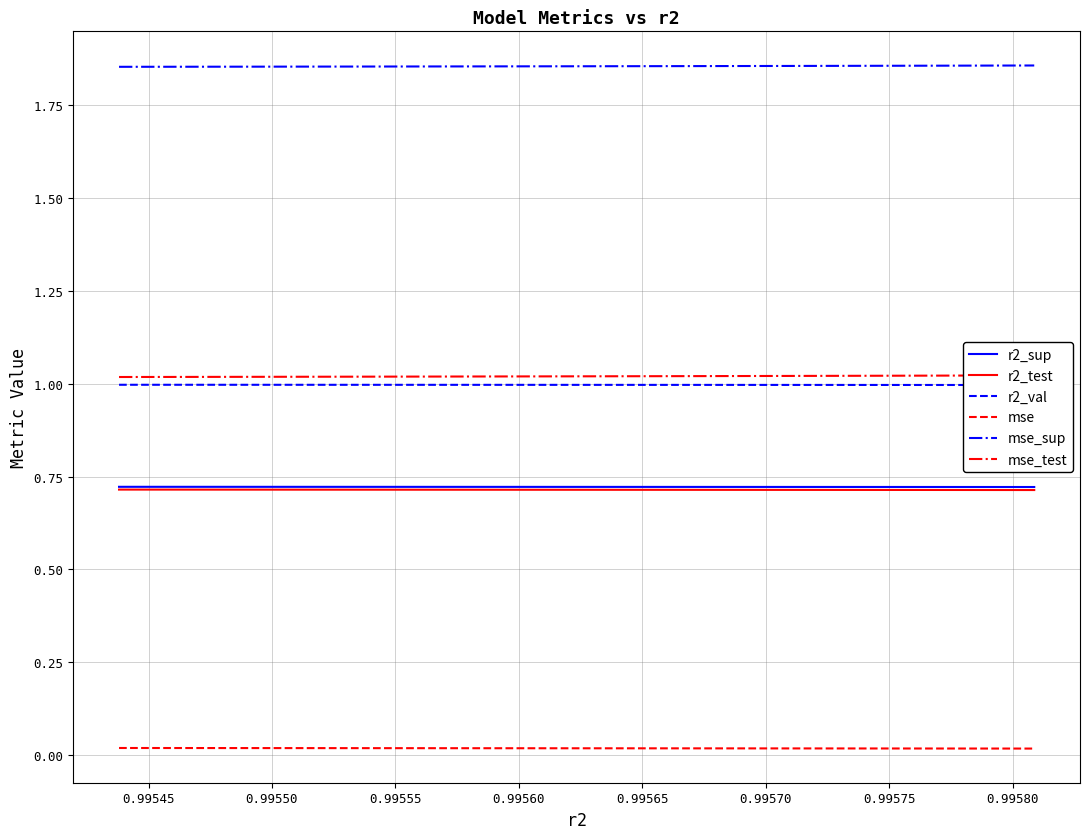

Is this an area chart (filled region under the line)?

No